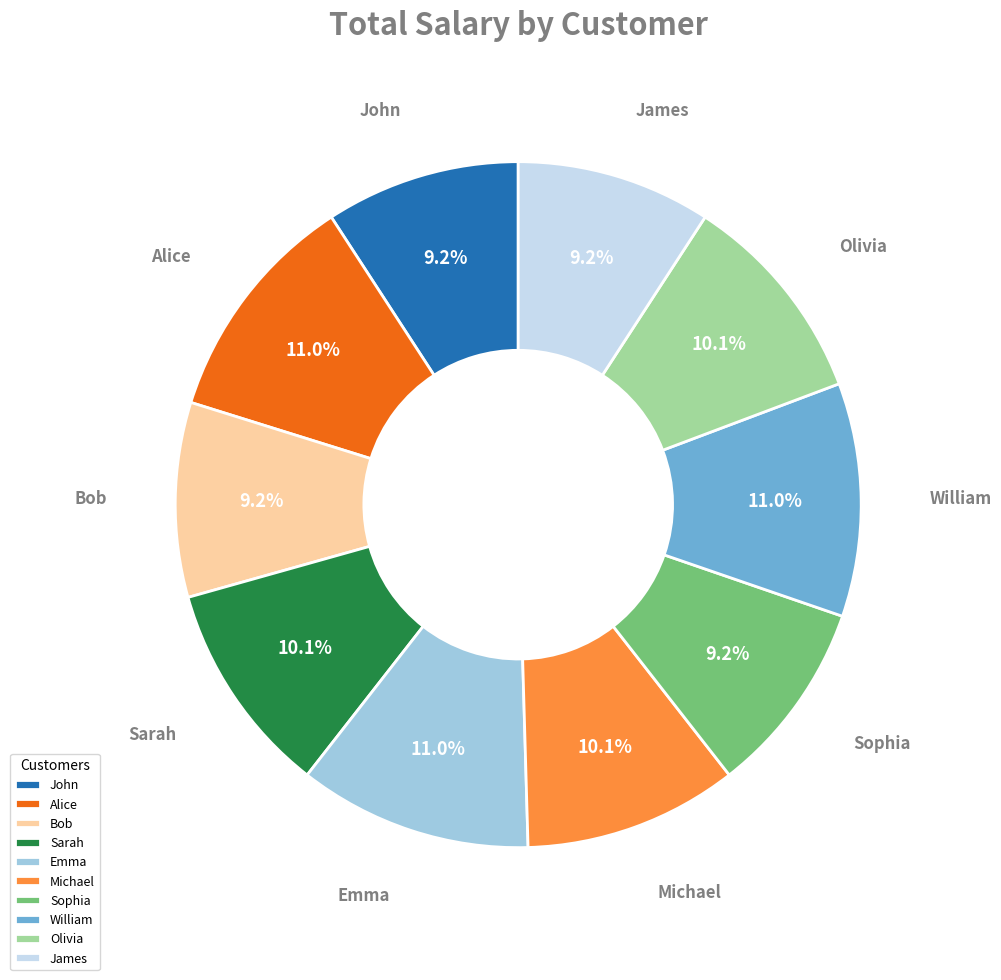

Do Sarah and James together represent more than half of the pie?

No